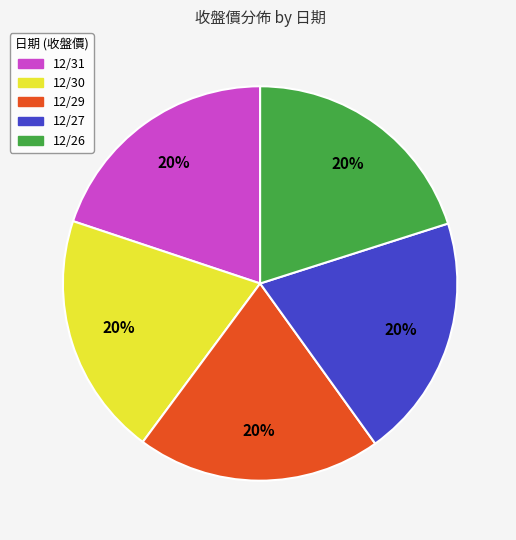

To the nearest percent, what percentage of the pie is 12/26?

20%